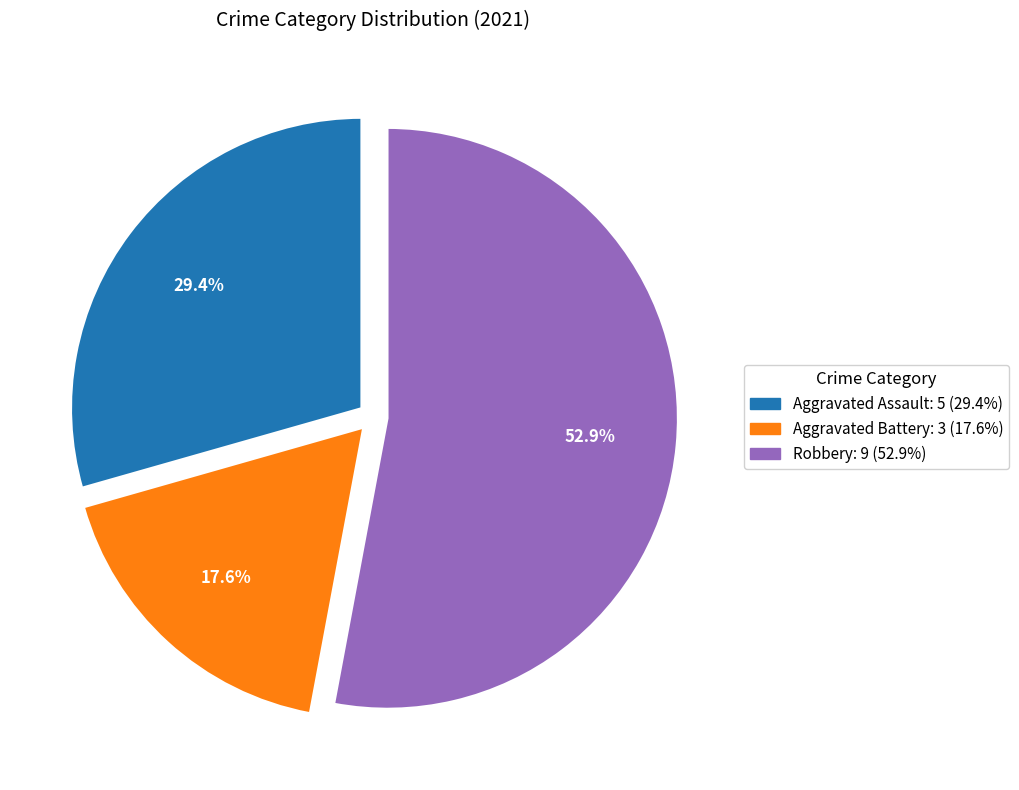

Does any single category account for the majority?

Yes